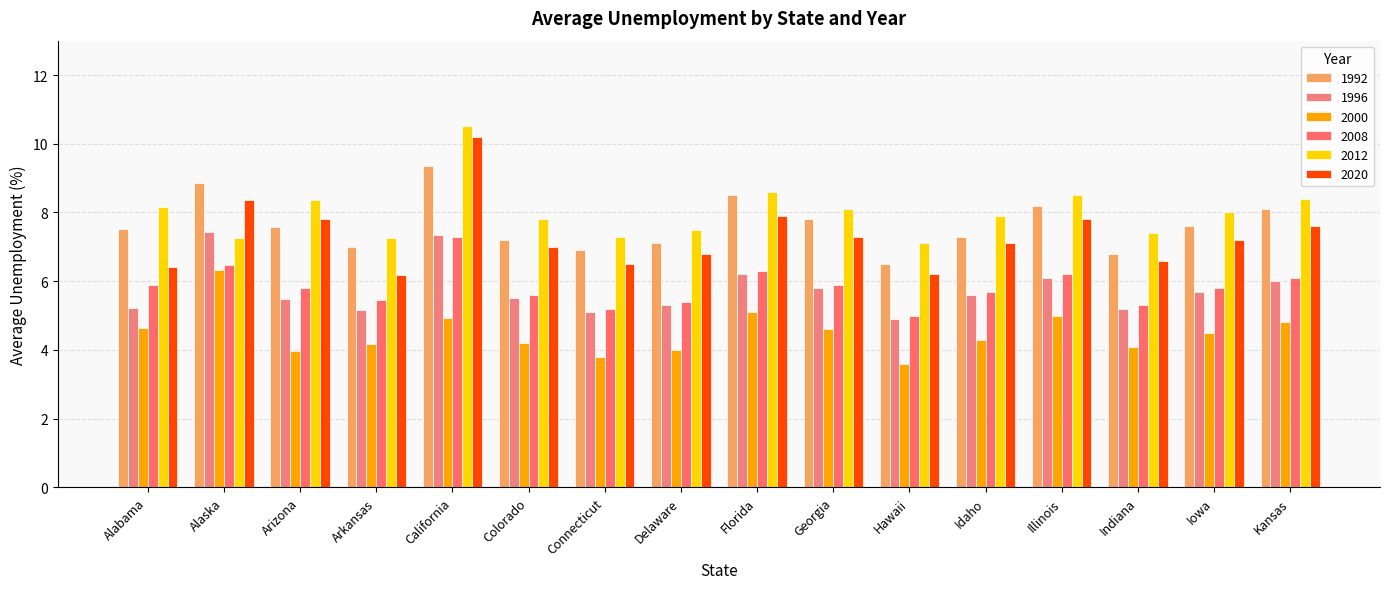

Are the bars grouped side by side (vs. stacked)?

Yes